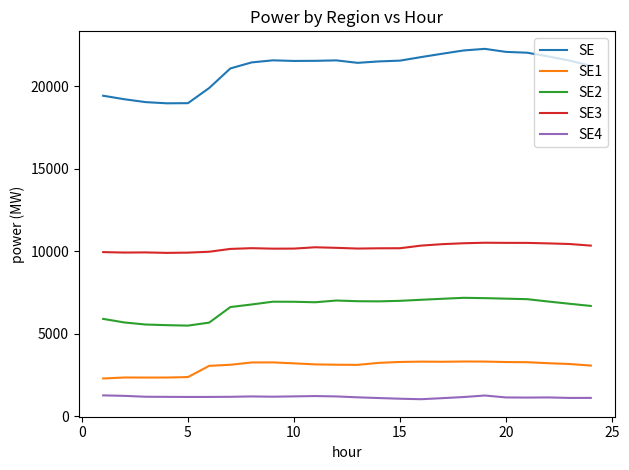

True or false: SE4 and SE1 cross at least once.

False